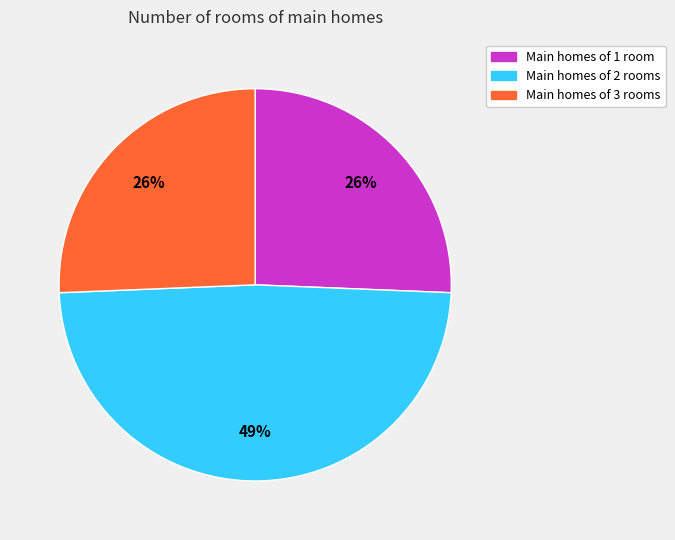

Does any single category account for the majority?

No